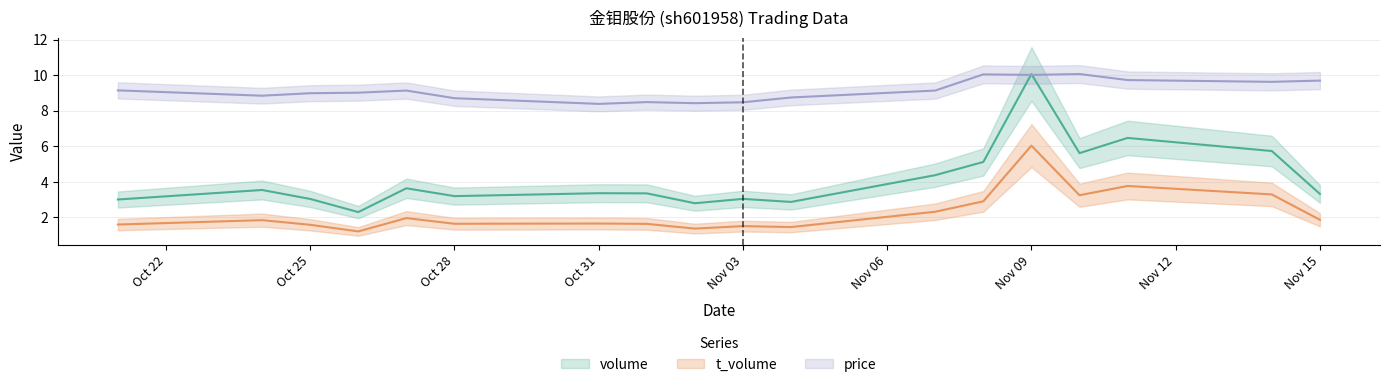

True or false: t_volume and price cross at least once.

False